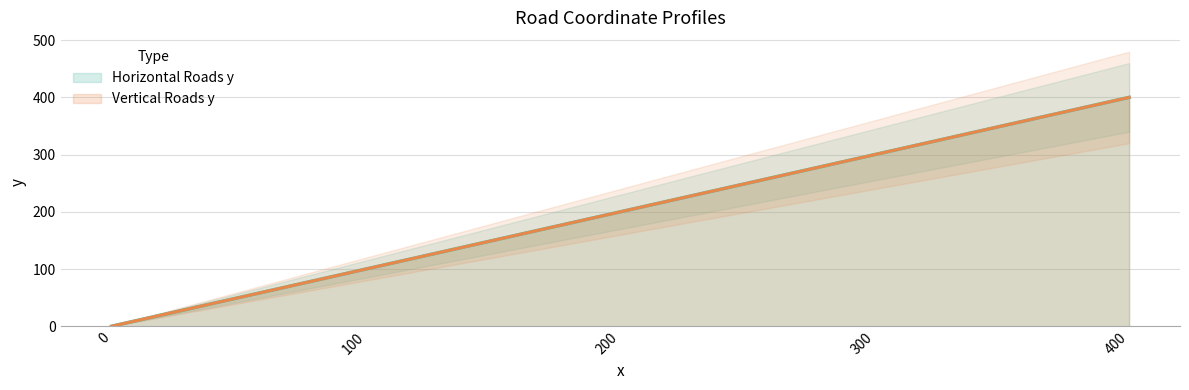

True or false: Horizontal Roads y and Vertical Roads y intersect in this chart.

False